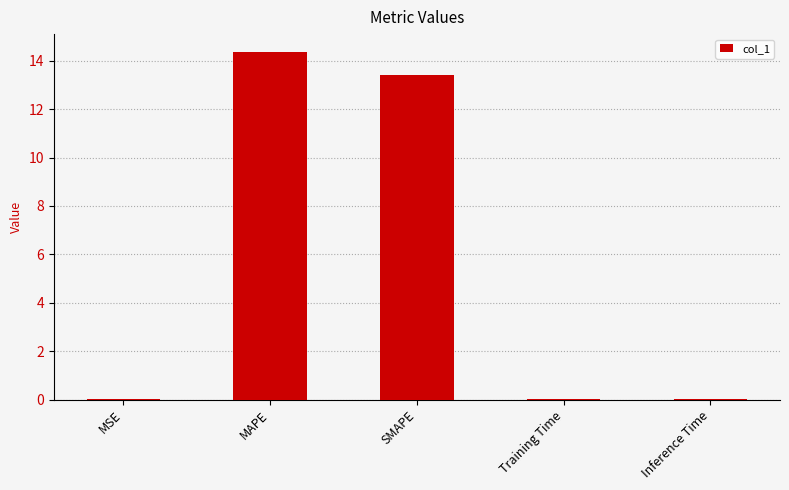

What is the maximum value shown in the chart?

14.4